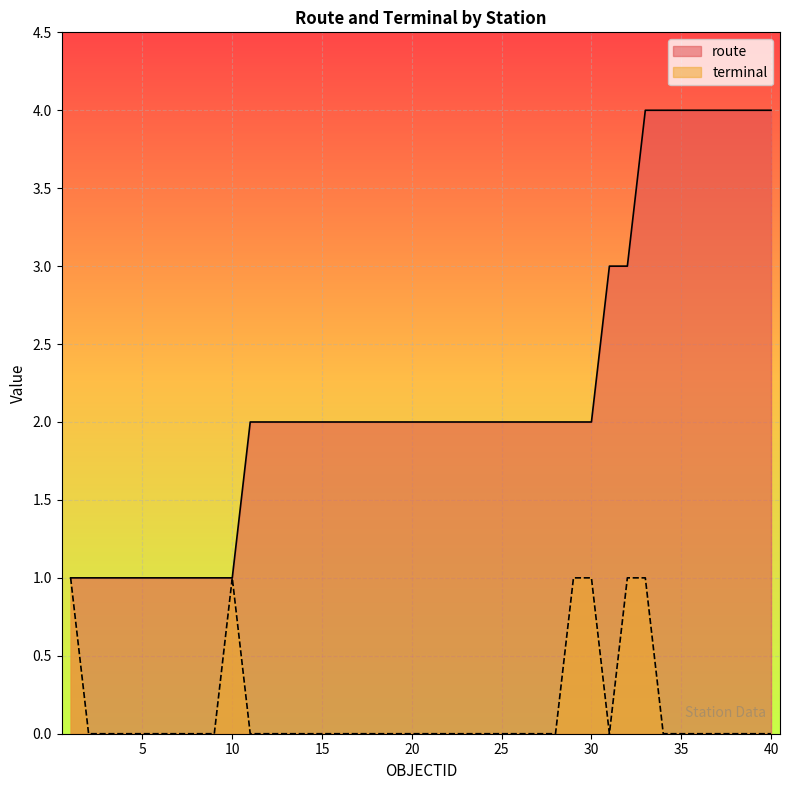

Reading right to left, extract all data points from this chart.

route: 4	4	4	4	4	4	4	4	3	3	2	2	2	2	2	2	2	2	2	2	2	2	2	2	2	2	2	2	2	2	1	1	1	1	1	1	1	1	1	1
terminal: 0	0	0	0	0	0	0	1	1	0	1	1	0	0	0	0	0	0	0	0	0	0	0	0	0	0	0	0	0	0	1	0	0	0	0	0	0	0	0	1